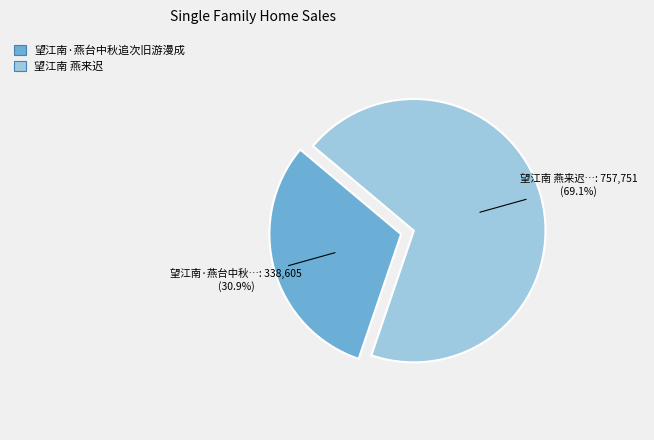

To the nearest percent, what is the difference between the largest and smallest slice percentages?

38%